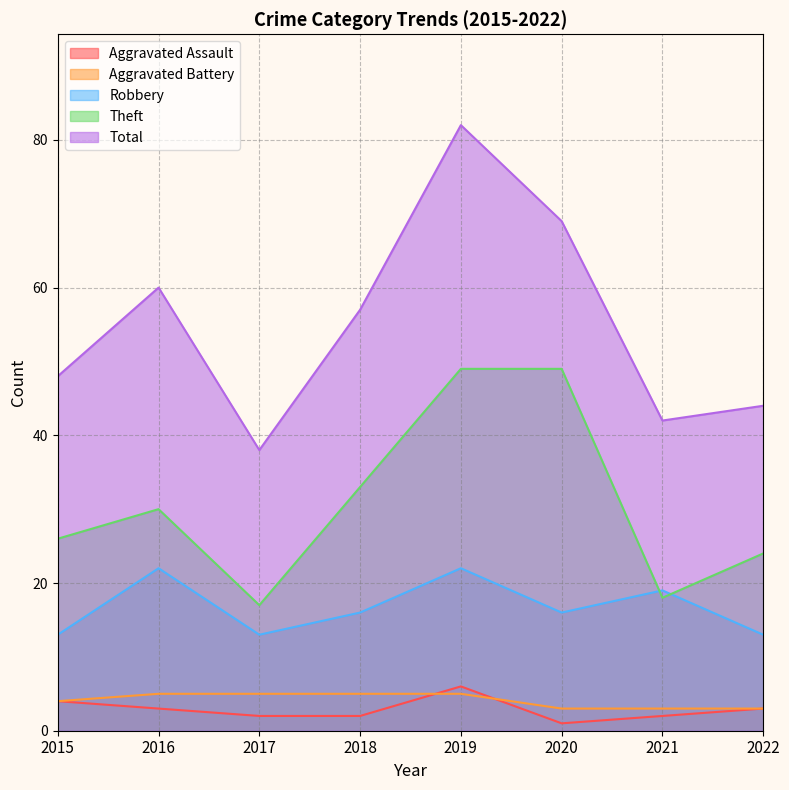

Which series has the largest total across all categories?

Total